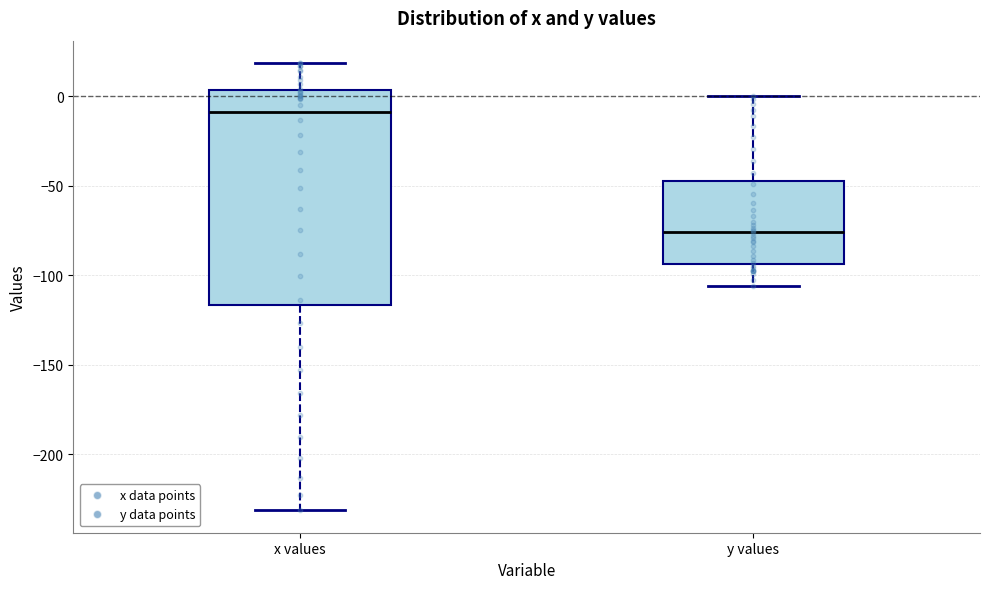

Reading left to right, transcribe this box plot: for each box, give where its median line is, the range the box spans, and where its two whiskers end, as read against the y-axis. The values are not printed on the chart, so give them approximately, as read against the axis.

x values: median -10, box -115 to 5, whiskers -230 to 20
y values: median -75, box -95 to -45, whiskers -105 to 0